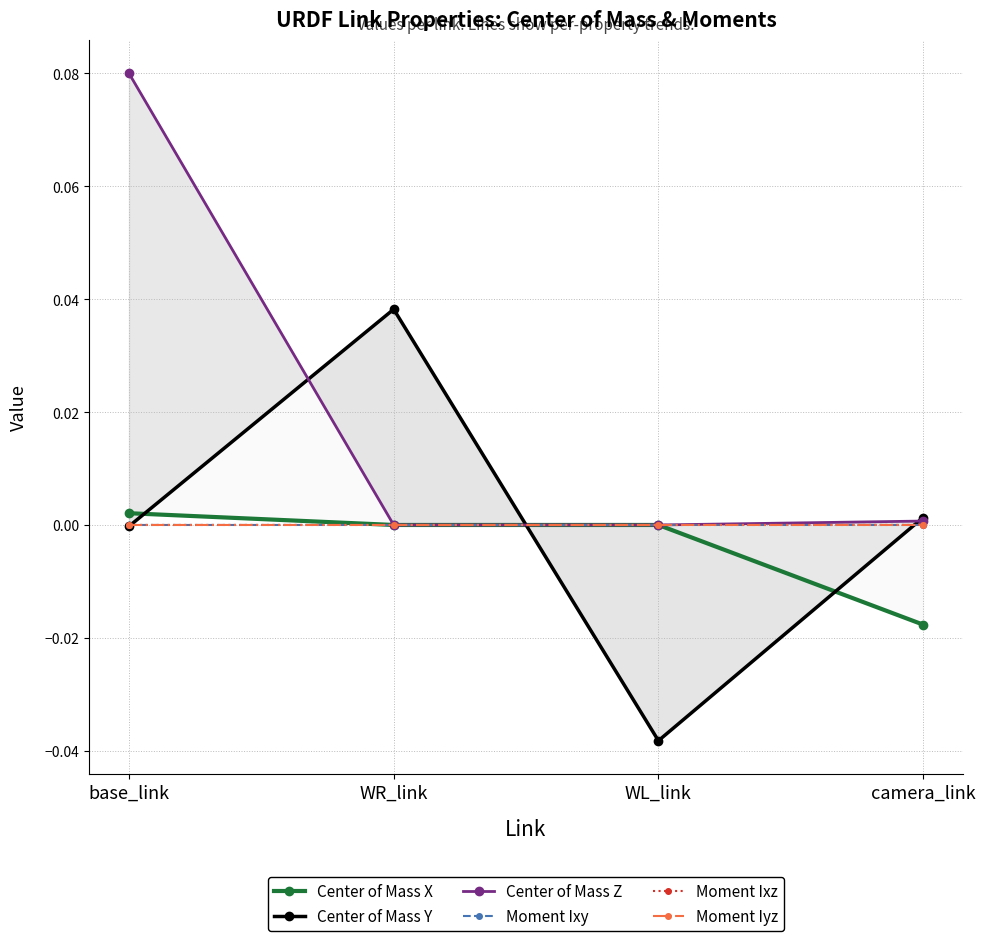

Where do Center of Mass Y and Center of Mass Z first cross each other?

base_link and WR_link